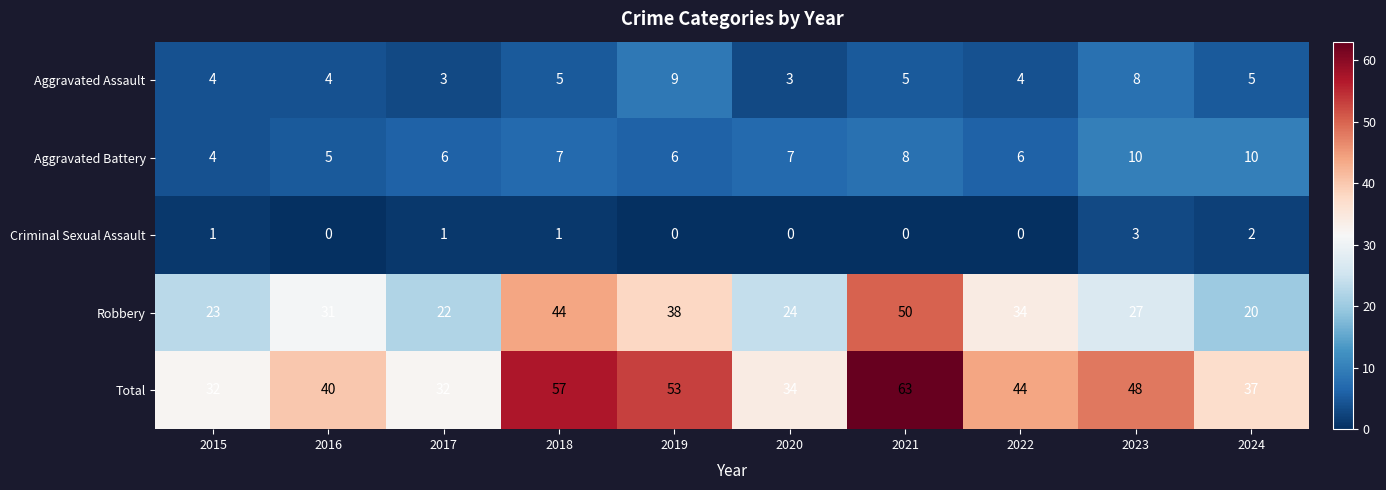

Which series has the widest spread of values?

Total